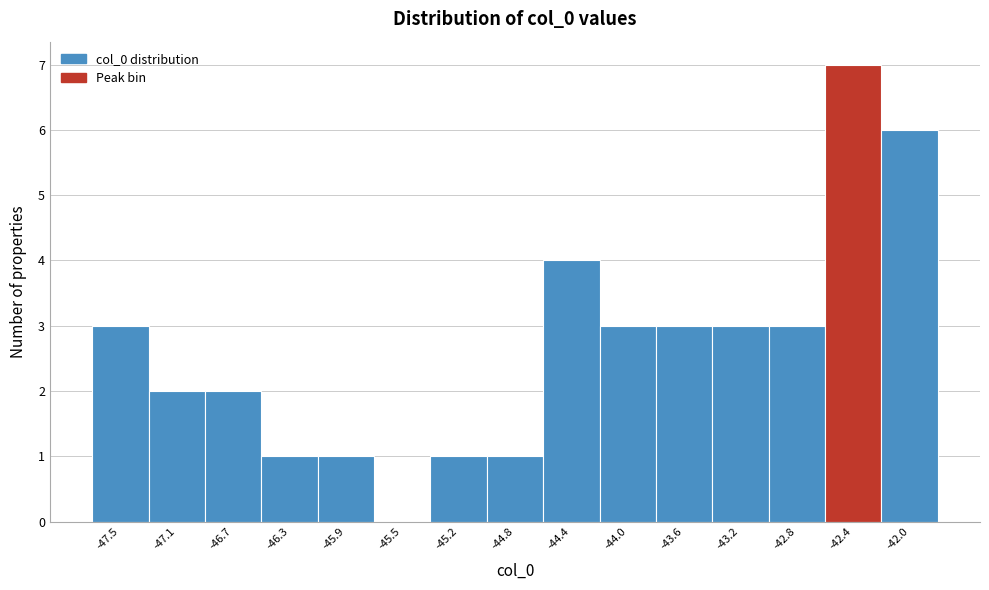

Which range on the x-axis has the tallest bar?

-42.60 to -42.25